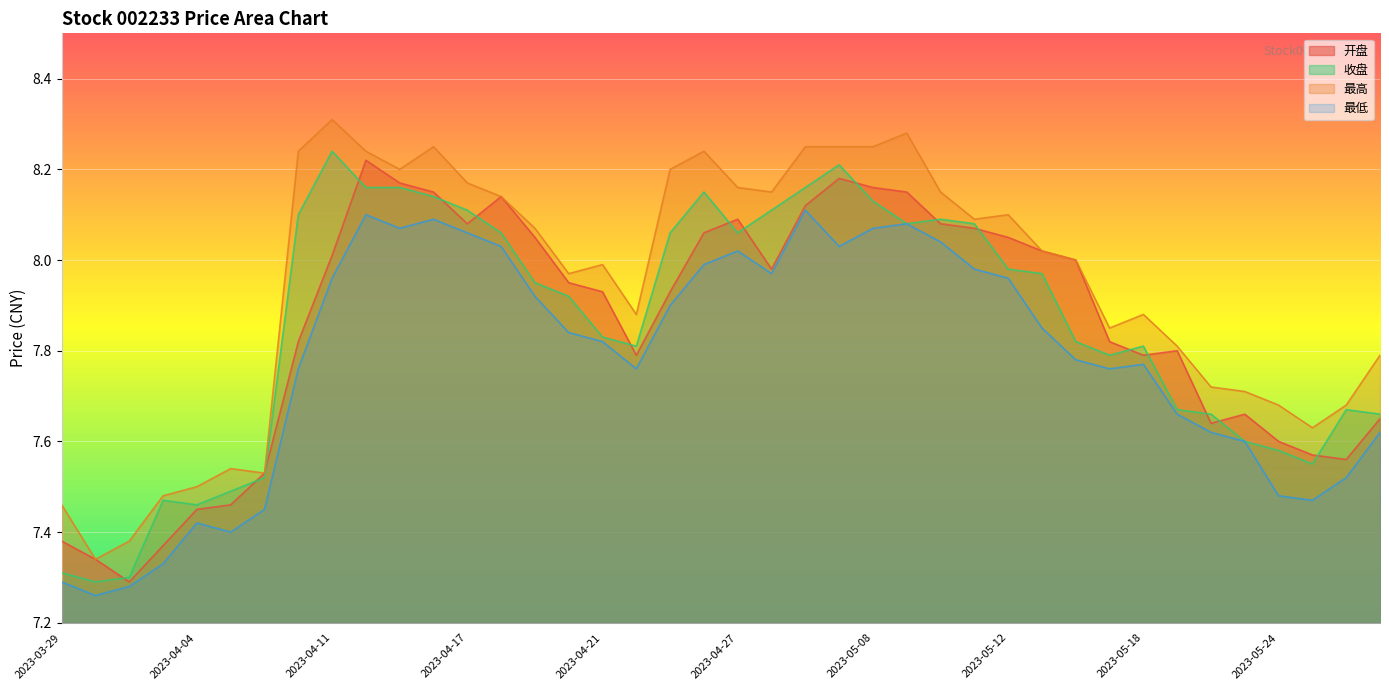

True or false: 最低 and 最高 cross at least once.

False